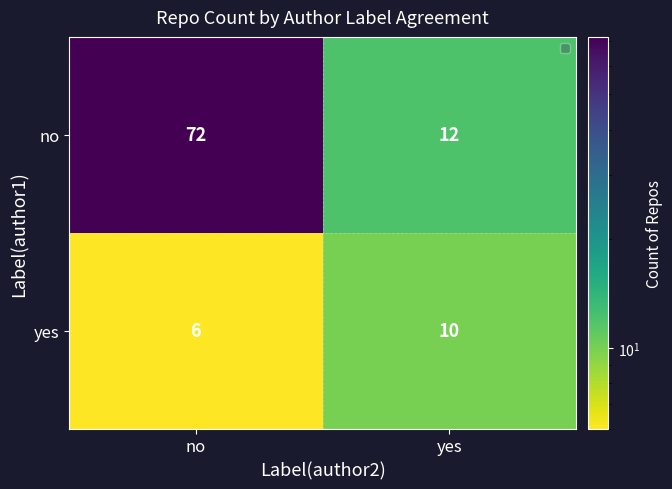

List the series in order of their overall mean, lowest first.

yes, no